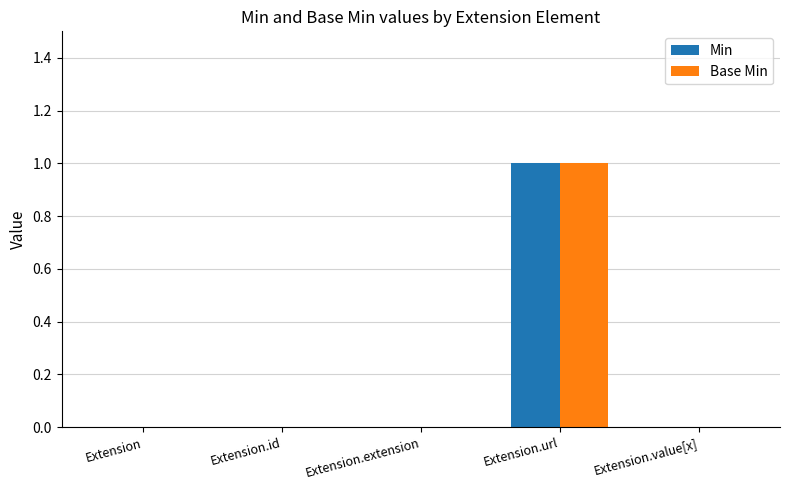

The value of Base Min at Extension.id is -1. True or false?

False